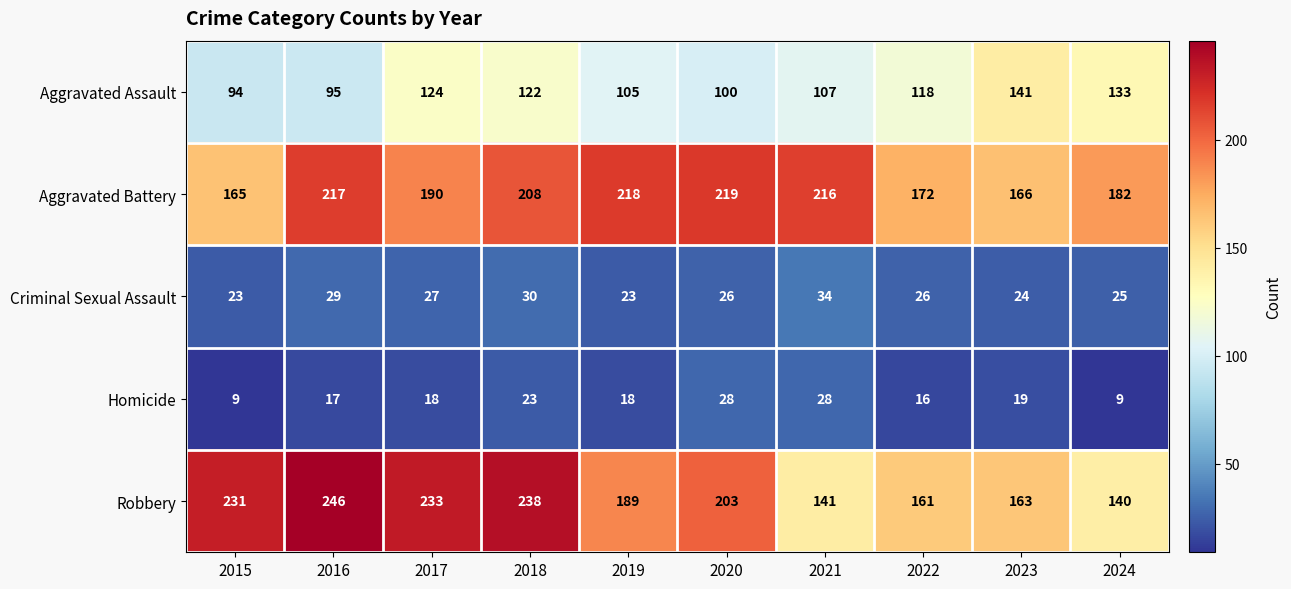

Which category has the lowest value in the Robbery series?

2024